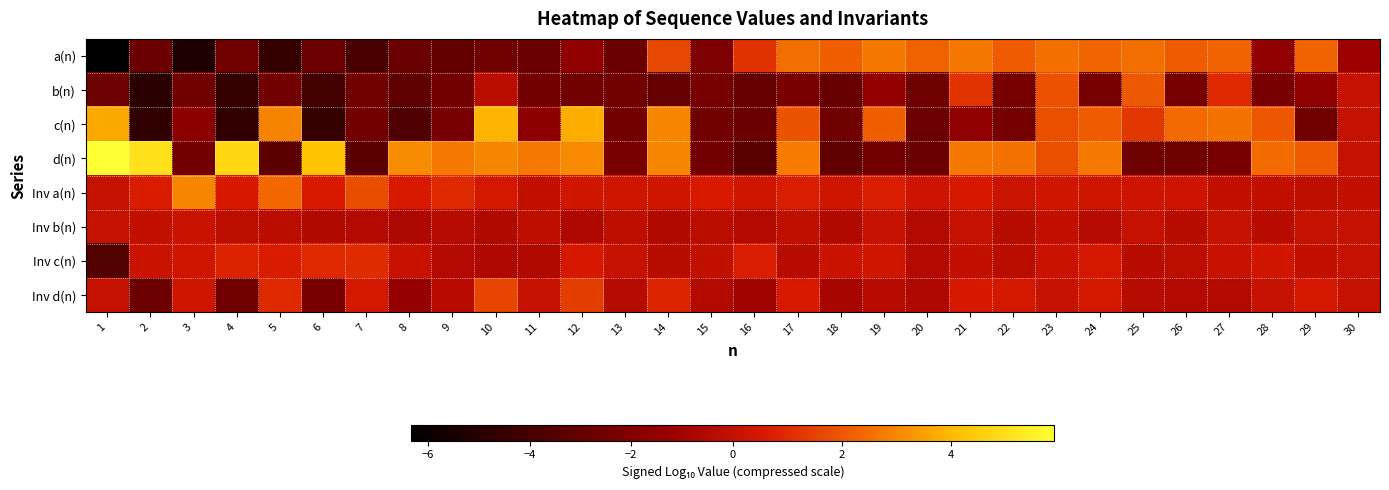

What is the total value across all series at 10?

4.7